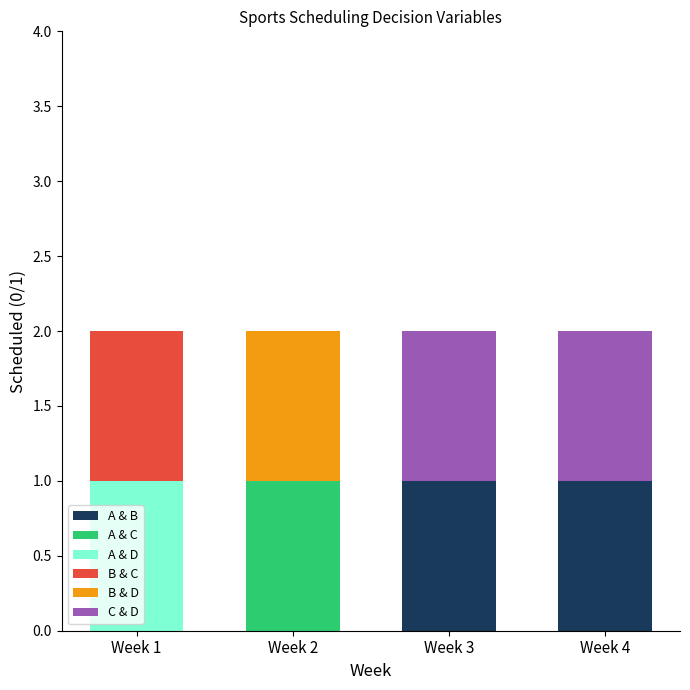

How many series are shown in this chart?

6